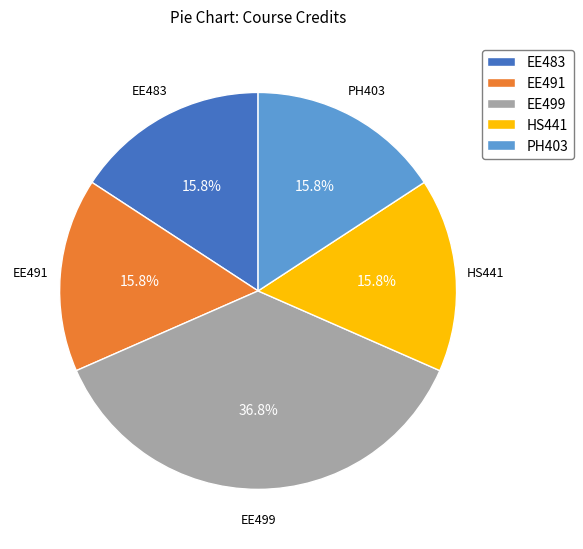

Approximately how many times larger is the value at PH403 compared to EE483?

1.0